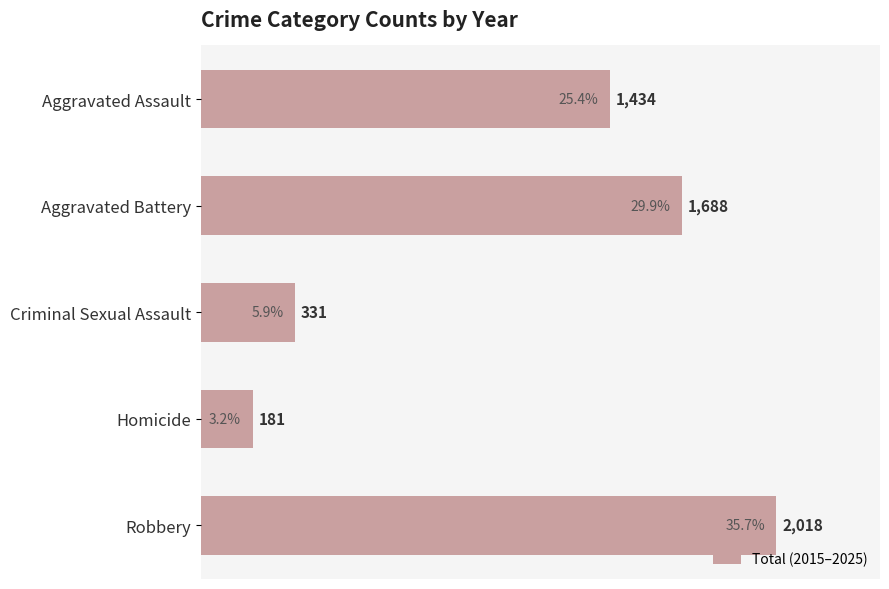

Which label corresponds to the largest value in the chart?

Robbery